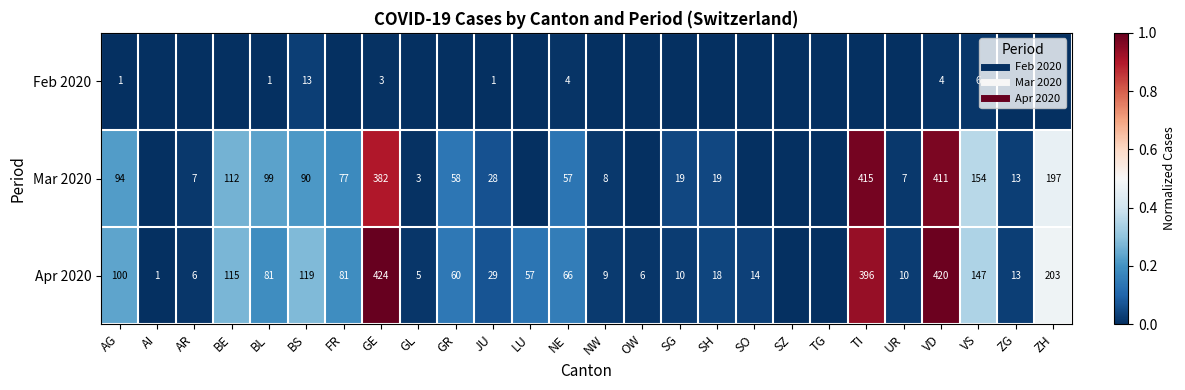

At which label is Mar 2020 closest to 0?

AI